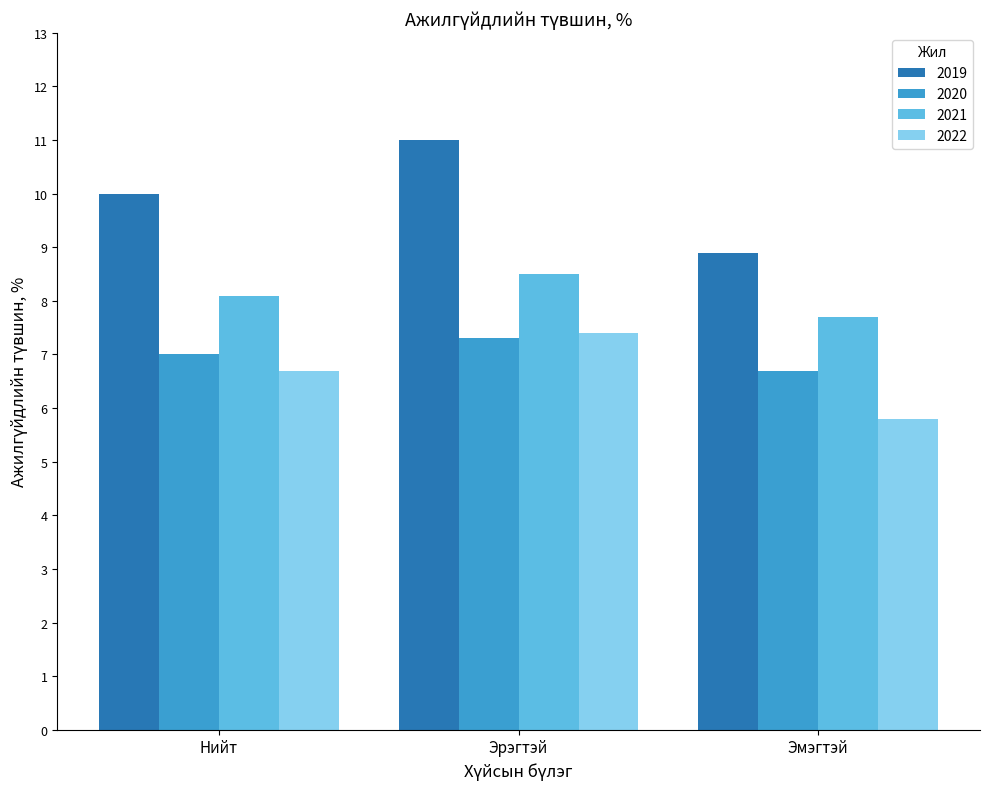

Which series changed the most between Эрэгтэй and Эмэгтэй?

2019